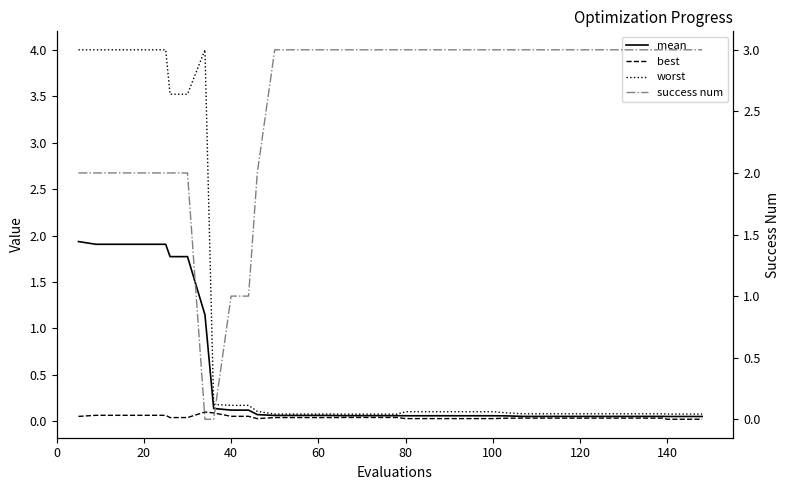

What is the difference between the maximum and minimum values in the best series?

0.1